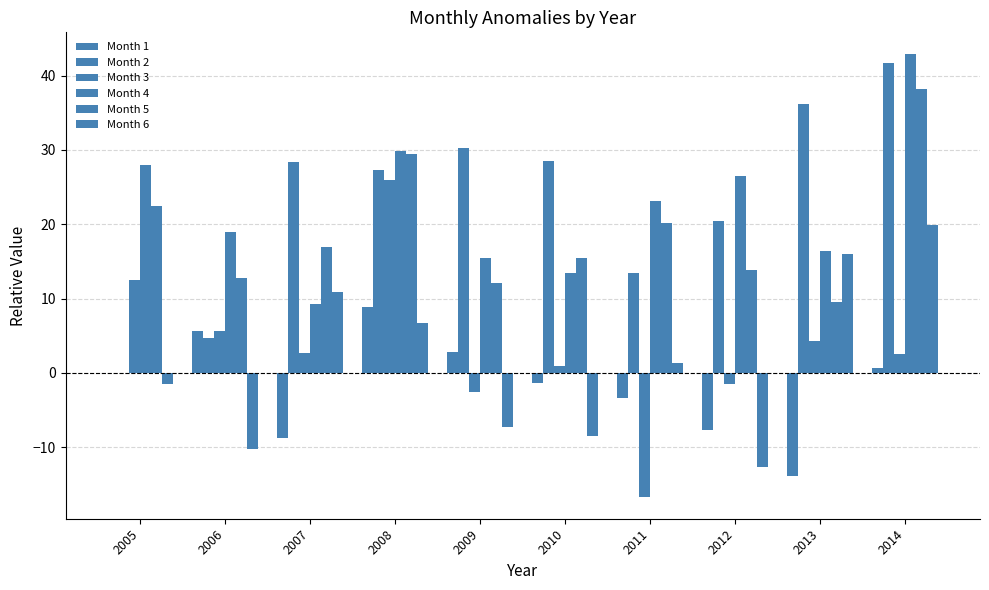

What is the difference between the maximum and minimum values in the Month 1 series?

22.7